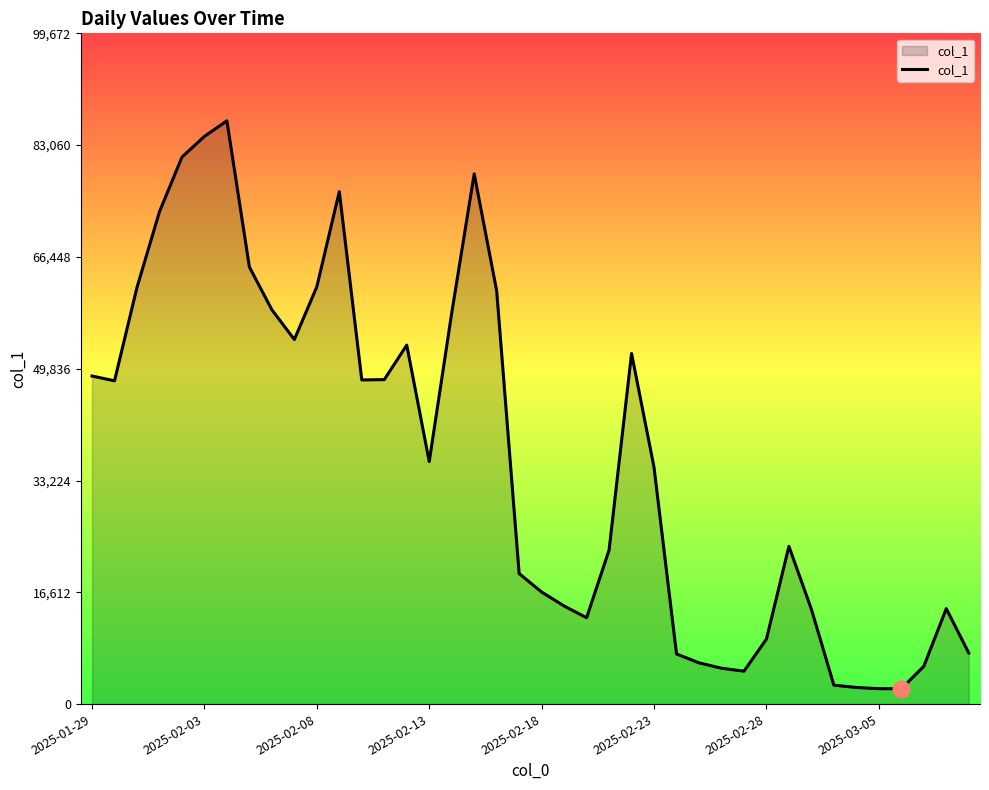

What is the difference between the maximum and minimum values?

84393